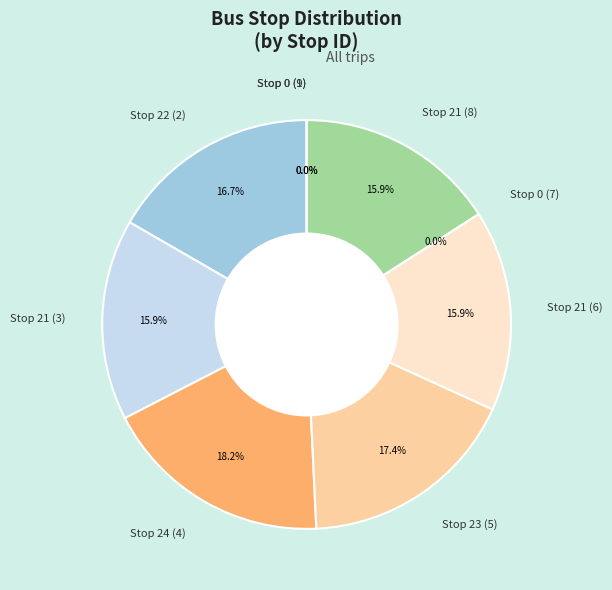

Between Stop 24 (4) and Stop 0 (7), which is larger?

Stop 24 (4)